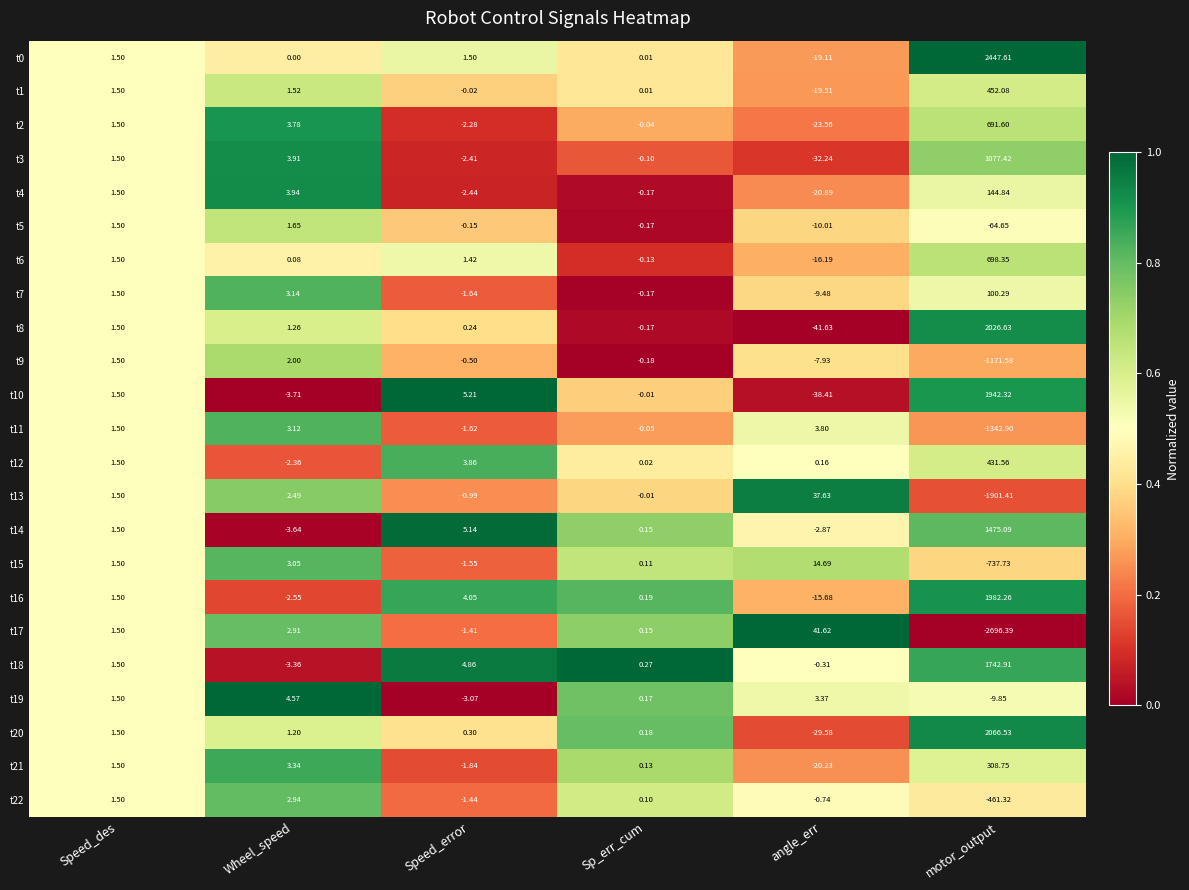

At which category does the chart reach its peak across all series?

motor_output